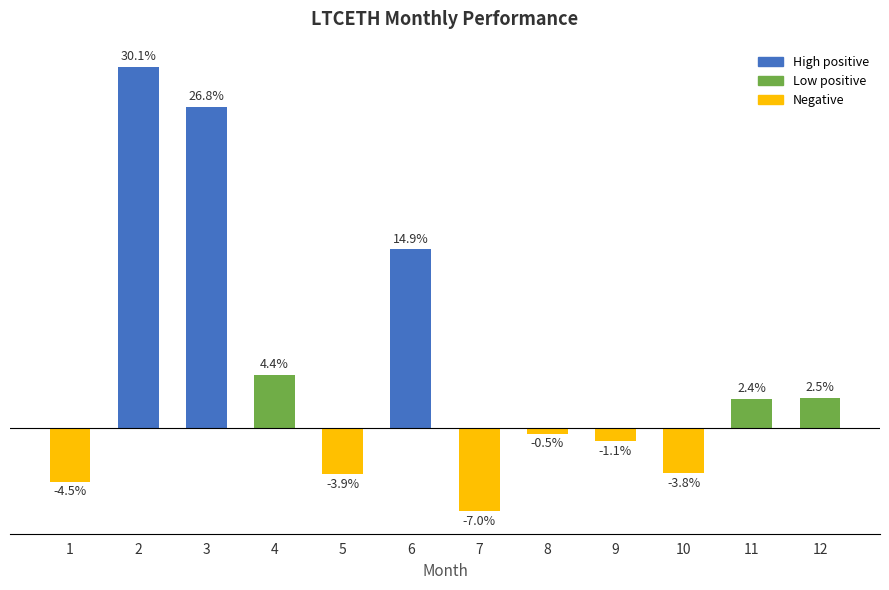

Rank the categories by value from highest to lowest.

2, 3, 6, 4, 12, 11, 8, 9, 10, 5, 1, 7